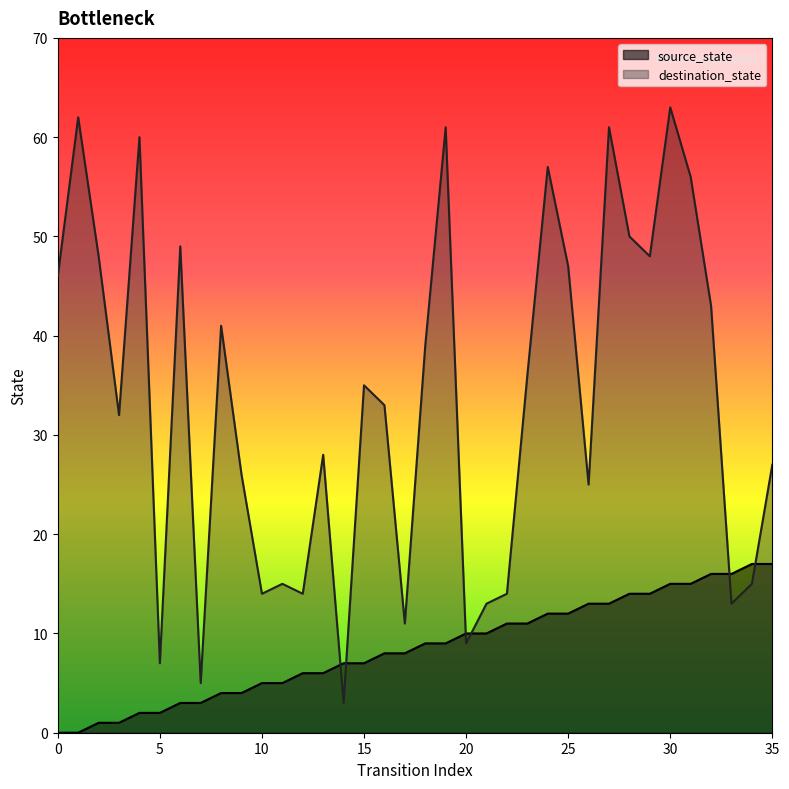

What are all the series names shown in the legend?

source_state, destination_state